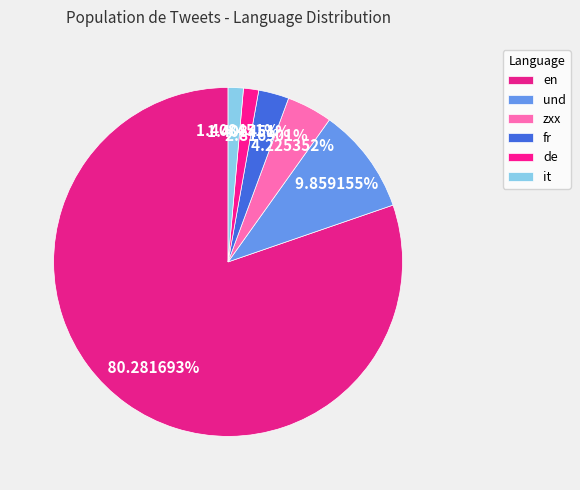

Count the number of slices in the pie.

6